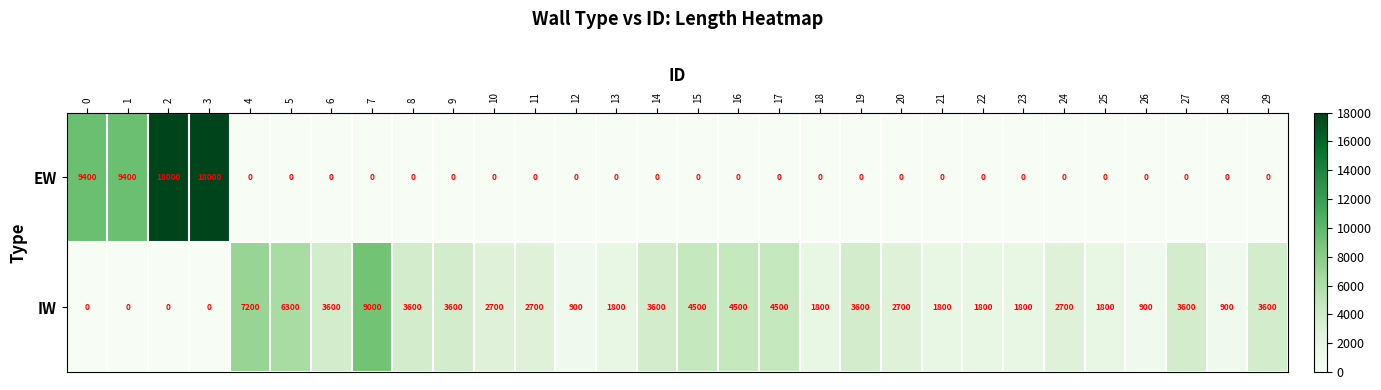

Is the value of EW at 4 greater than the value of IW at 19?

No